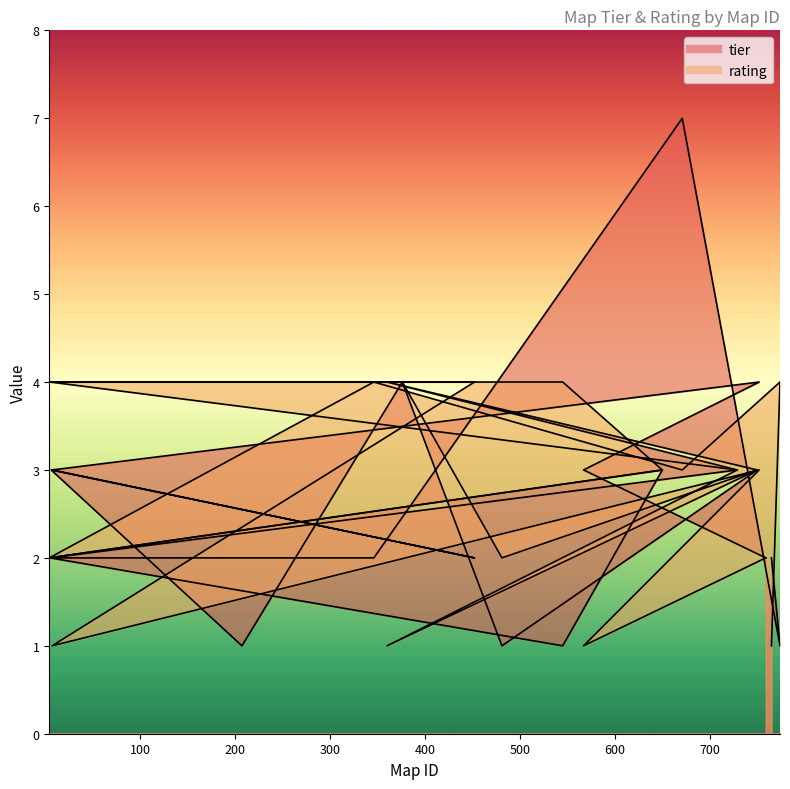

Reading left to right, transcribe all the data shown in this chart.

tier: 765=2	774=1	671=7	346=2	4=2	650=3	545=1	5=2	729=3	360=4	750=3	481=1	376=4	207=1	6=3	452=2	7=3	752=4	567=3	759=2
rating: 765=1	774=4	671=3	346=4	4=2	650=3	545=4	5=4	729=3	360=1	750=3	481=2	376=4	207=4	6=4	452=4	7=1	752=3	567=1	759=2